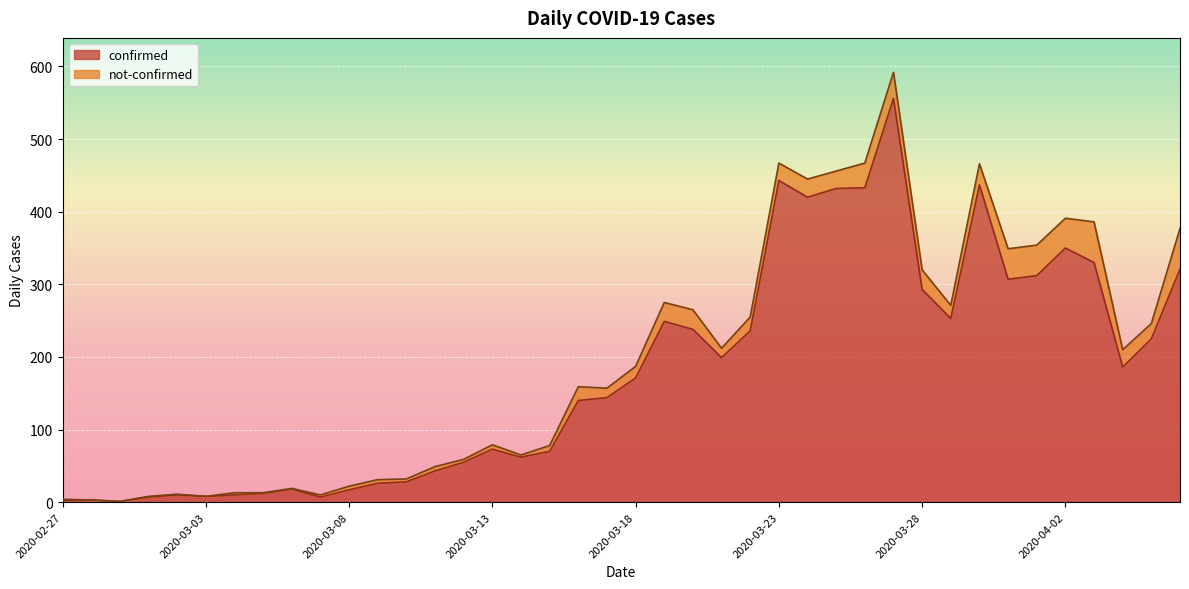

Which has a higher value, 2020-03-01 or 2020-03-12?

2020-03-12